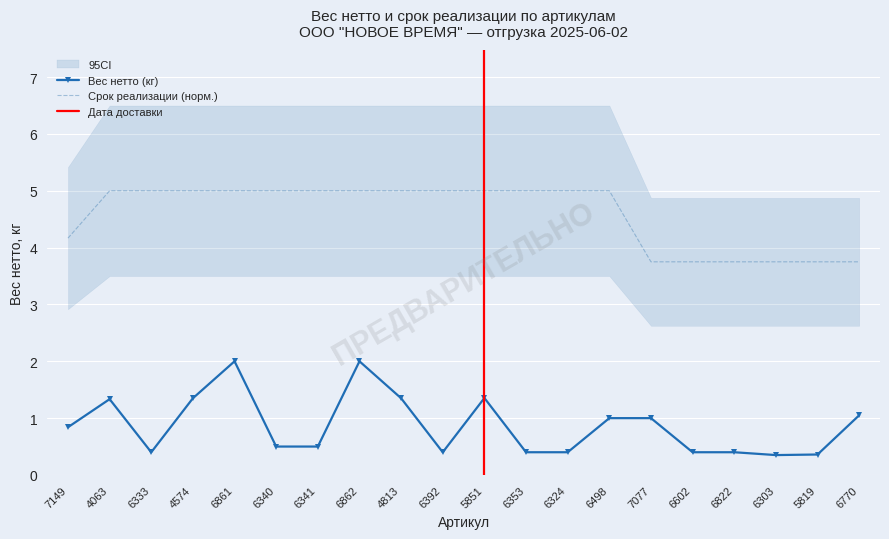

Reading right to left, list all the values displayed in this chart.

Вес нетто (кг): 6770=1.1	5819=0.4	6303=0.3	6822=0.4	6602=0.4	7077=1.0	6498=1.0	6324=0.4	6353=0.4	5851=1.4	6392=0.4	4813=1.4	6862=2.0	6341=0.5	6340=0.5	6861=2.0	4574=1.4	6333=0.4	4063=1.3	7149=0.8
Срок реализации (сут): 6770=3.8	5819=3.8	6303=3.8	6822=3.8	6602=3.8	7077=3.8	6498=5.0	6324=5.0	6353=5.0	5851=5.0	6392=5.0	4813=5.0	6862=5.0	6341=5.0	6340=5.0	6861=5.0	4574=5.0	6333=5.0	4063=5.0	7149=4.2